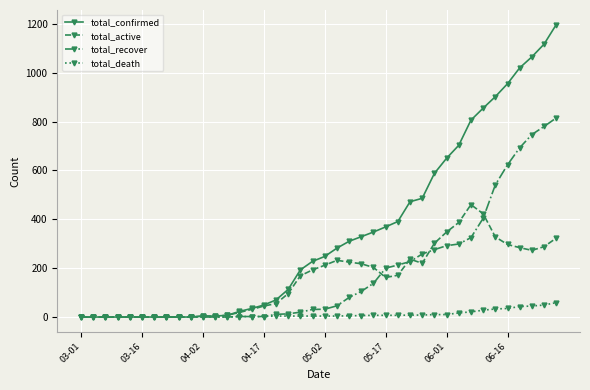

At how many categories does at least one series exceed 833?

7